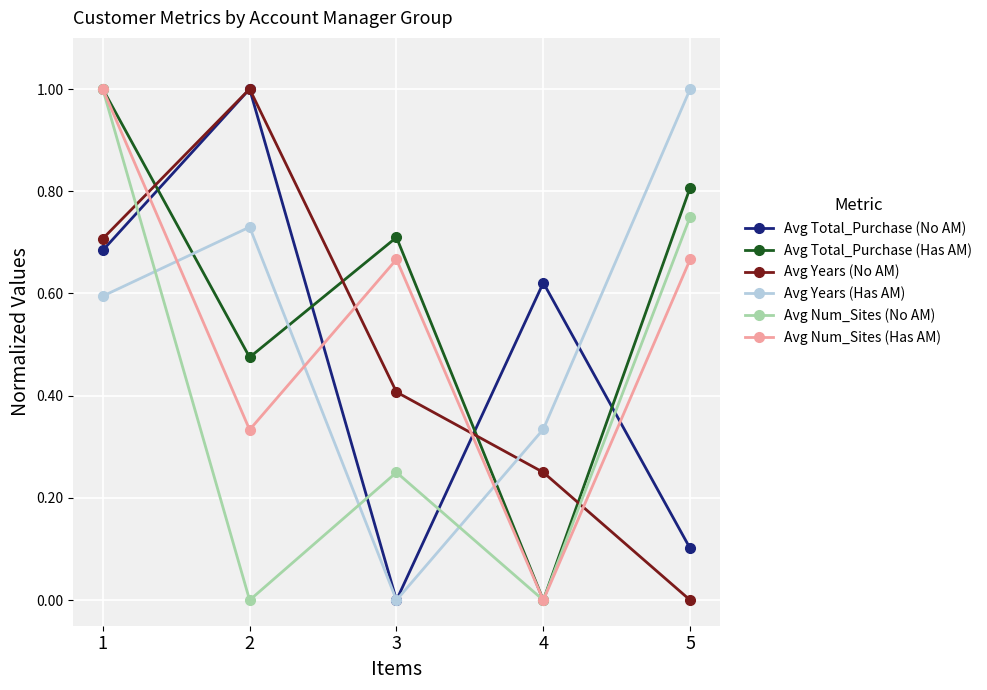

The value of Avg Years (Has AM) at 3 is 0.5. True or false?

False